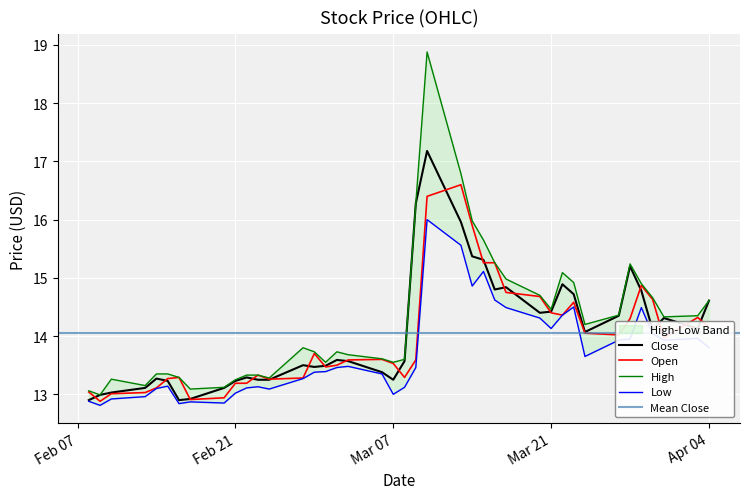

At how many categories does at least one series exceed 13?

39